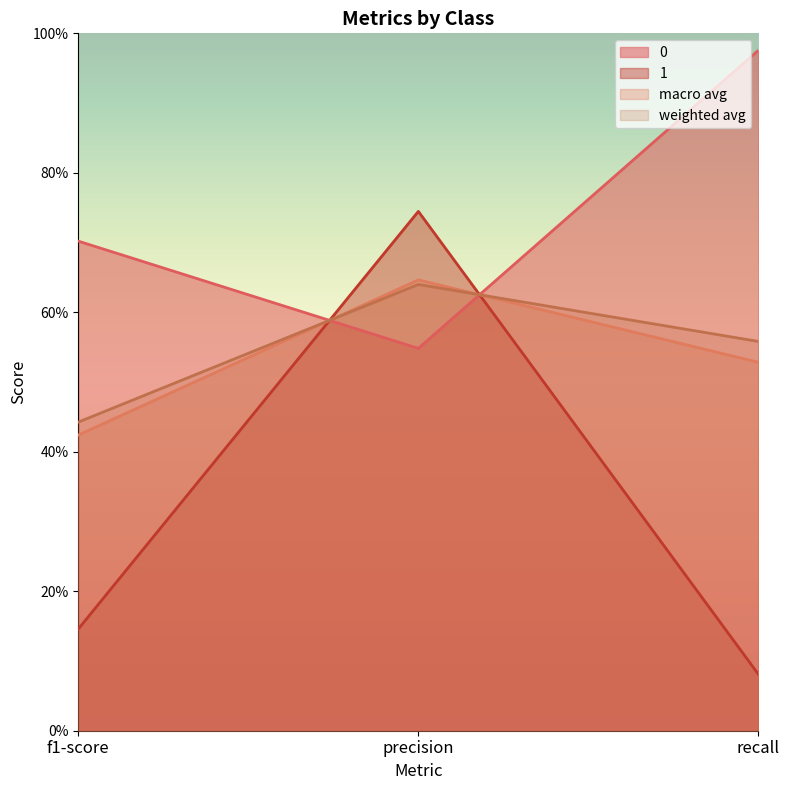

How many series are shown in this chart?

4